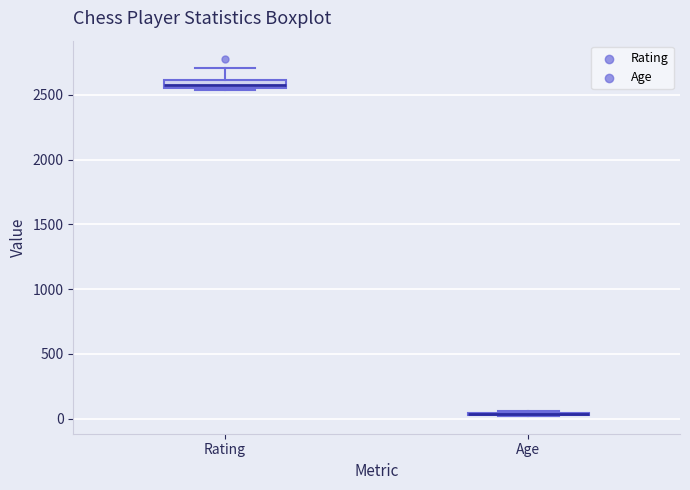

Where is the lower edge of the box for Rating on the y-axis? The values are not printed on the chart, so give them approximately, as read against the axis.

2550